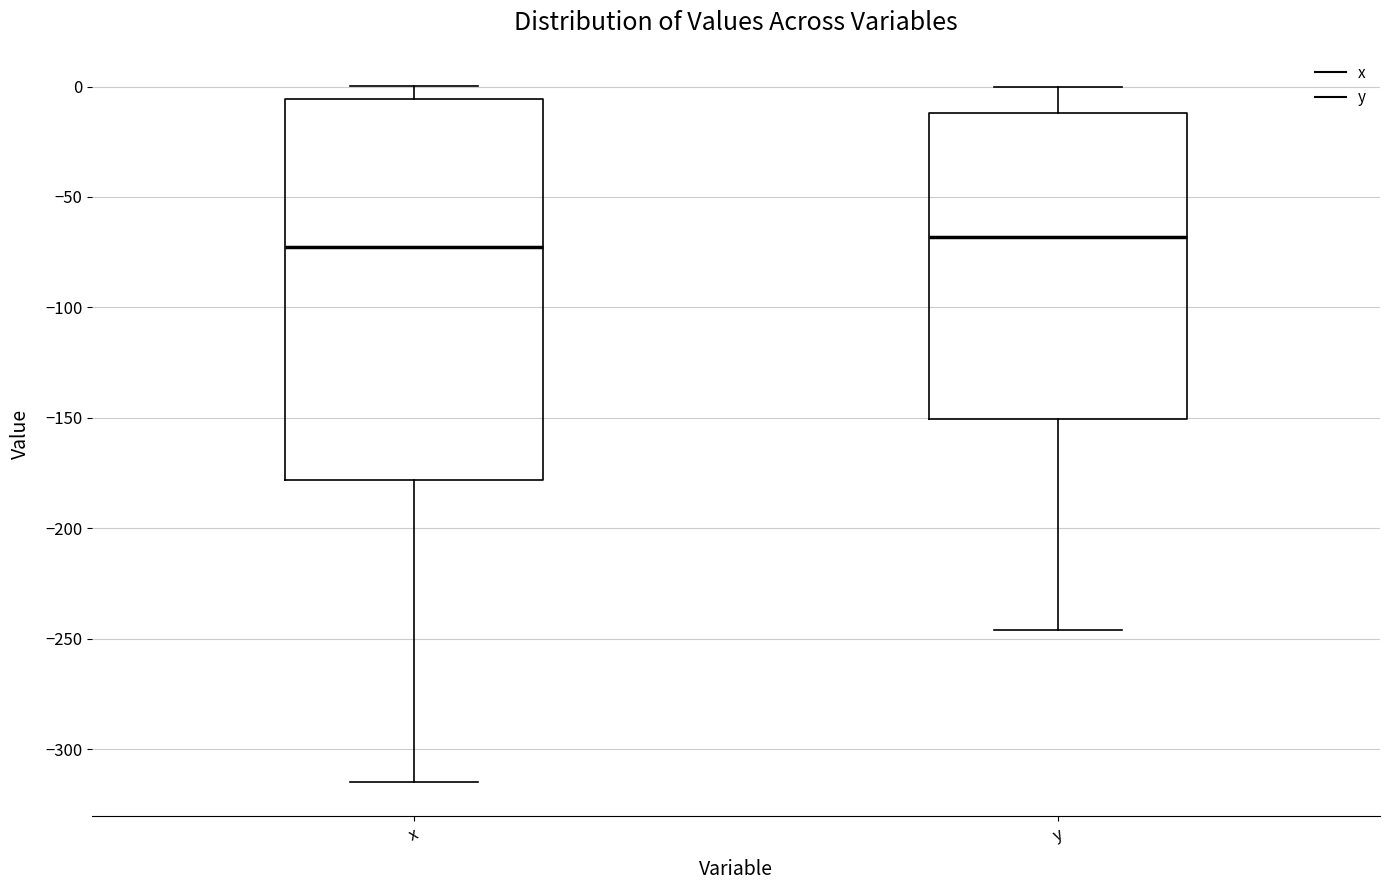

Comparing the boxes themselves (not the whiskers), which one is the tallest?

x